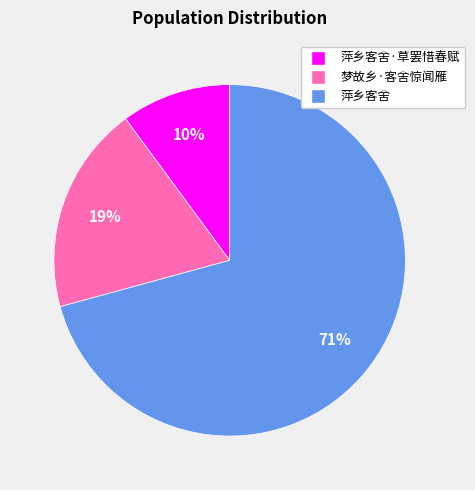

To the nearest percent, what is the average slice percentage?

33%